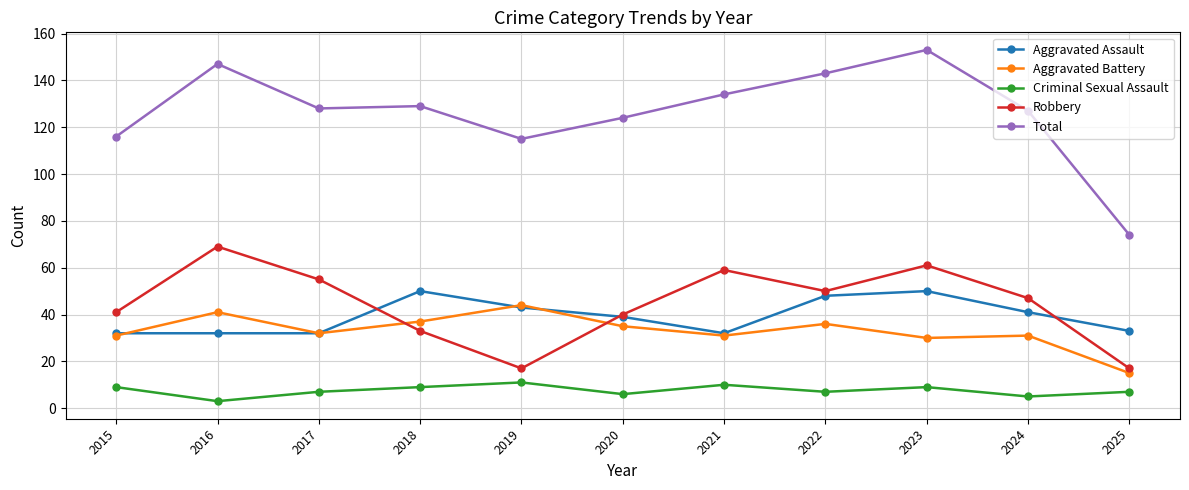

At how many categories does at least one series exceed 15?

11